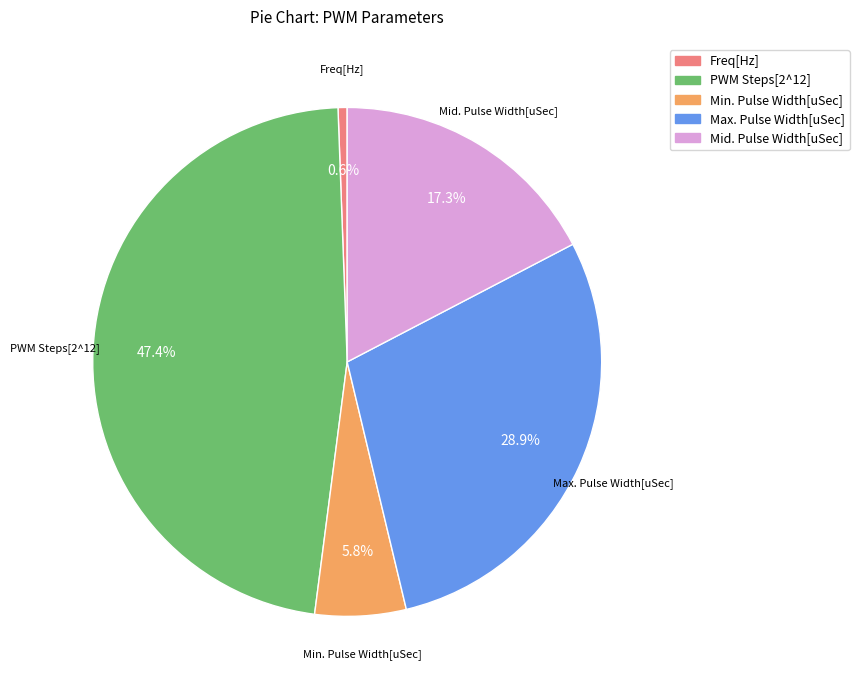

Approximately how many times larger is the value at Max. Pulse Width[uSec] compared to PWM Steps[2^12]?

0.6